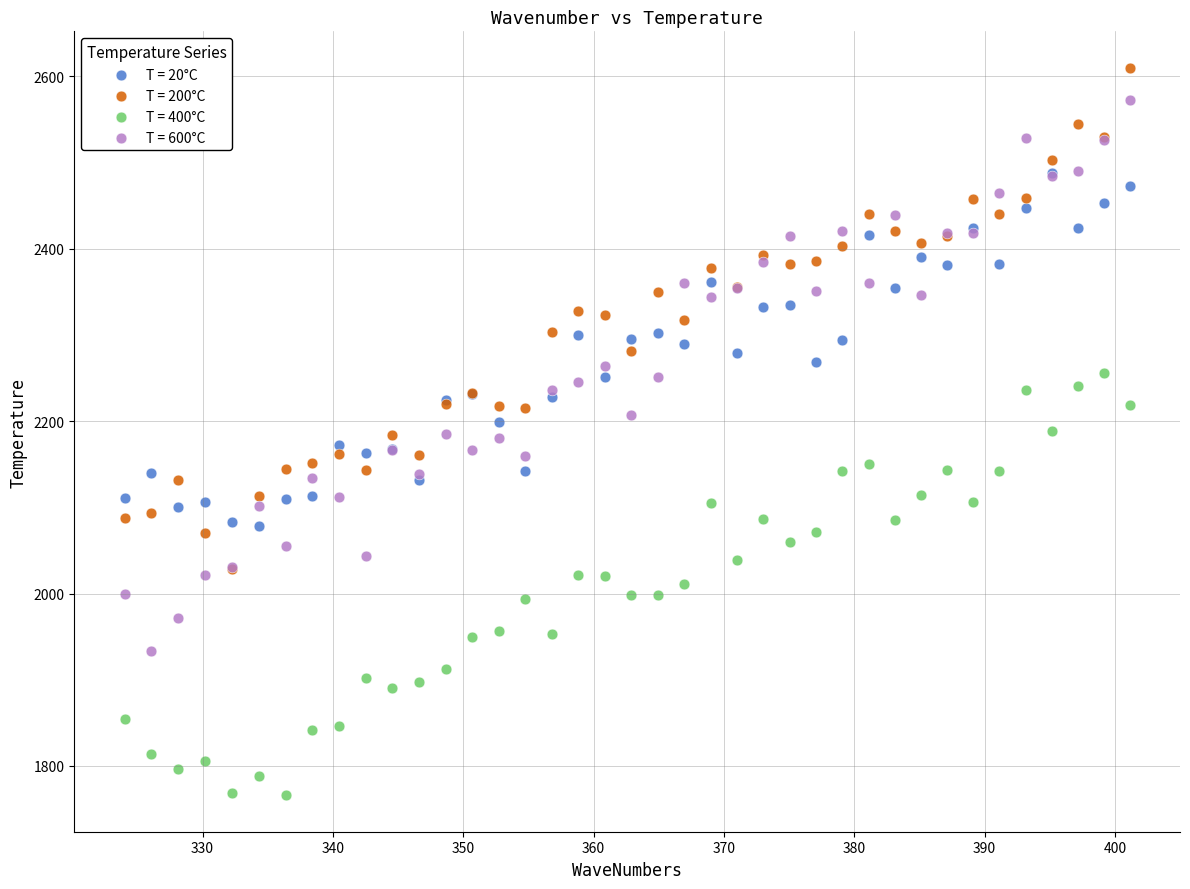

Which series has the widest spread of Y values?

T = 600°C